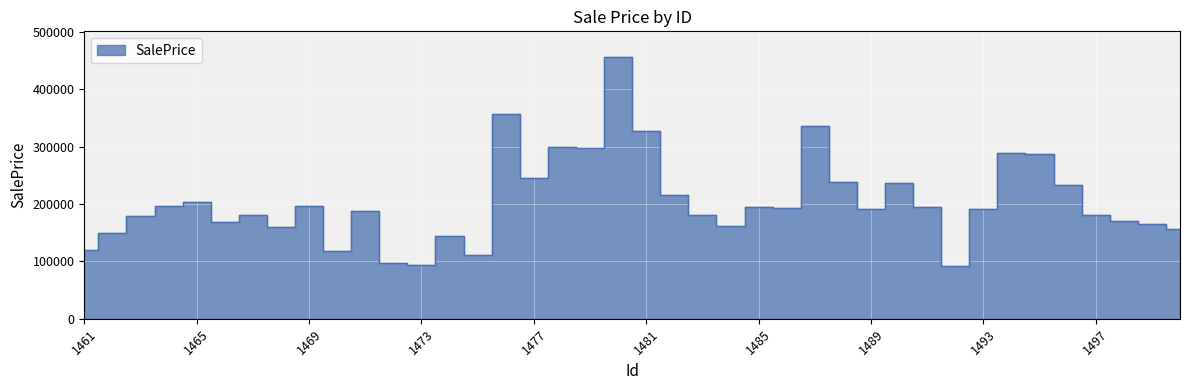

Reading left to right, what are all the values shown in this chart?

1461=120299.2	1462=149159.8	1463=179074.0	1464=196419.3	1465=202684.9	1466=169132.8	1467=181471.4	1468=159130.5	1469=197372.5	1470=118549.0	1471=187685.9	1472=97401.3	1473=93322.3	1474=143421.5	1475=110303.7	1476=356679.8	1477=245333.7	1478=299149.4	1479=298097.1	1480=455494.8	1481=327265.8	1482=214985.8	1483=179999.4	1484=161974.4	1485=193932.4	1486=193096.2	1487=336563.3	1488=239004.6	1489=192065.7	1490=236752.9	1491=195584.7	1492=92609.4	1493=192115.3	1494=289288.0	1495=286647.0	1496=233217.6	1497=181518.3	1498=170677.9	1499=165363.3	1500=156958.0